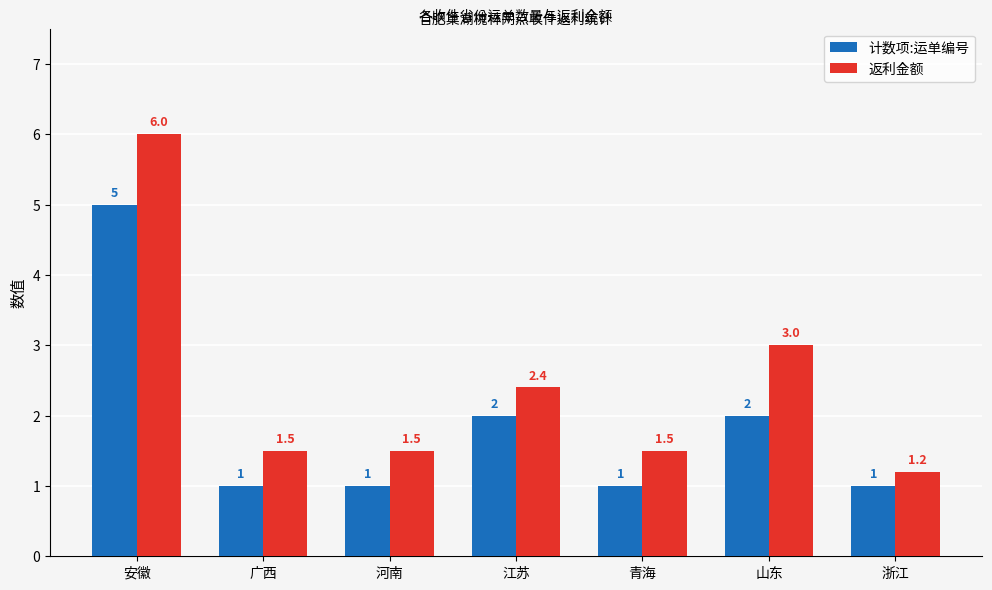

Rank the series at 山东 from highest to lowest value.

返利金额, 计数项:运单编号